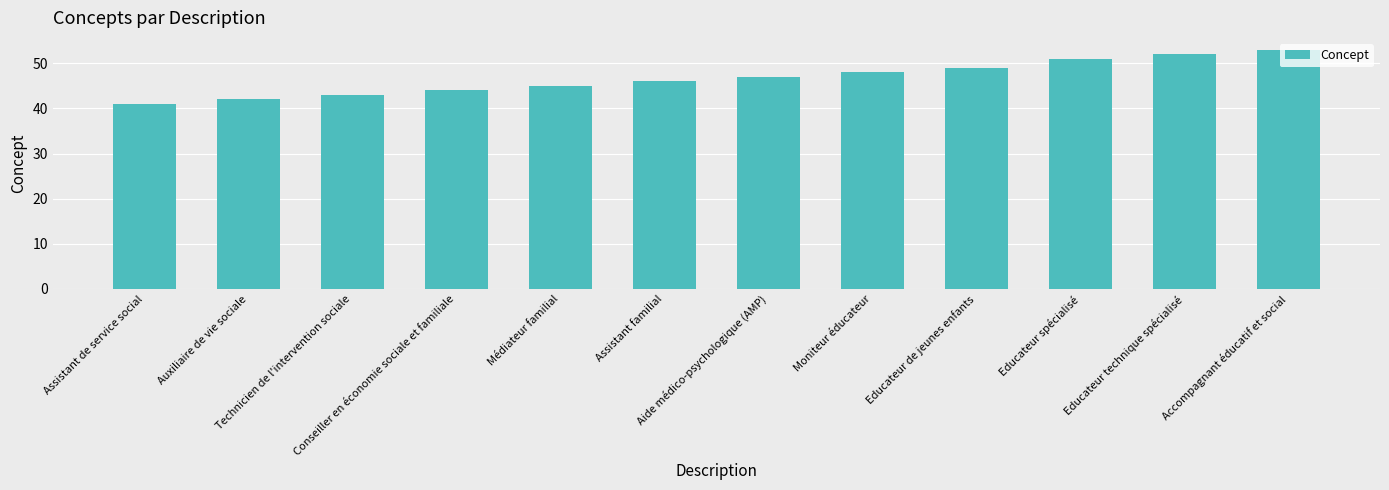

Which label corresponds to the largest value in the chart?

Accompagnant éducatif et social